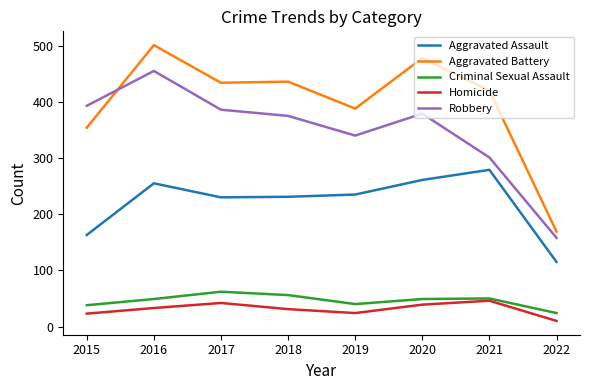

The value of Aggravated Assault at 2018 is 406. True or false?

False